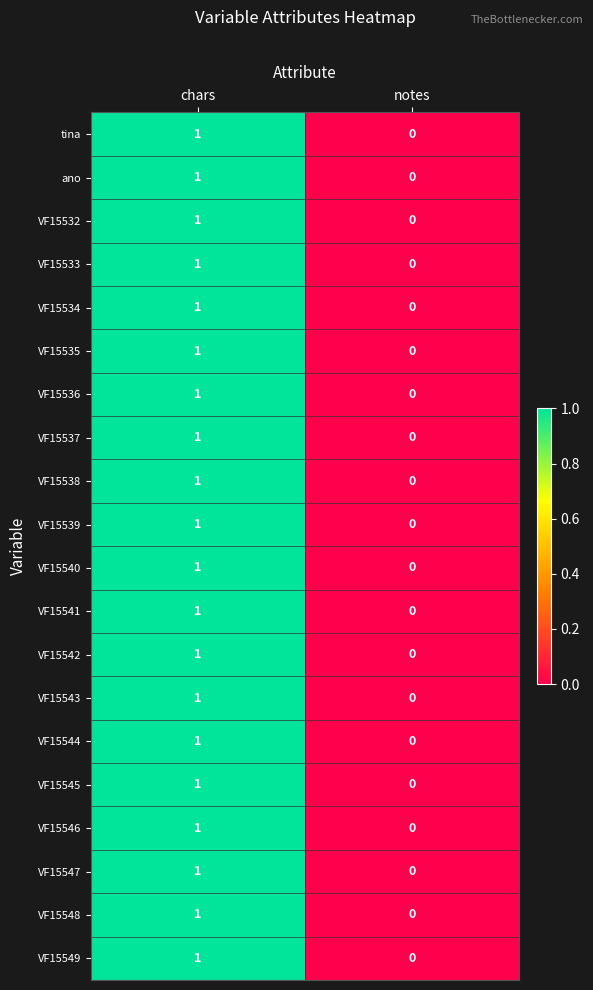

Which category has the lowest value across all series?

notes